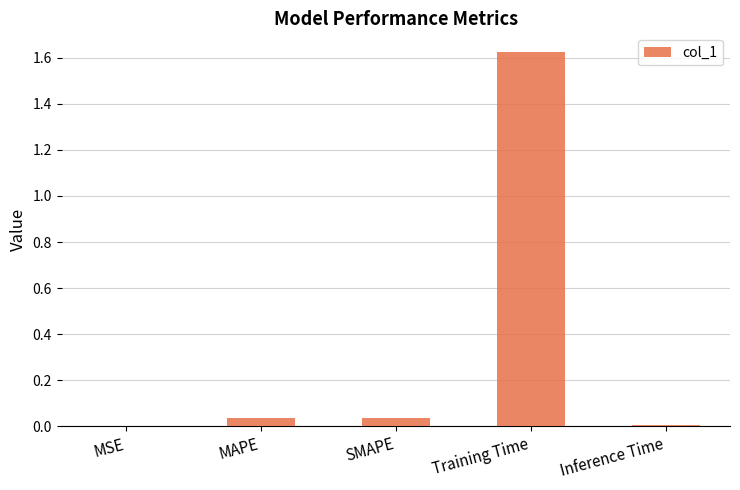

Count the number of data series in this chart.

1